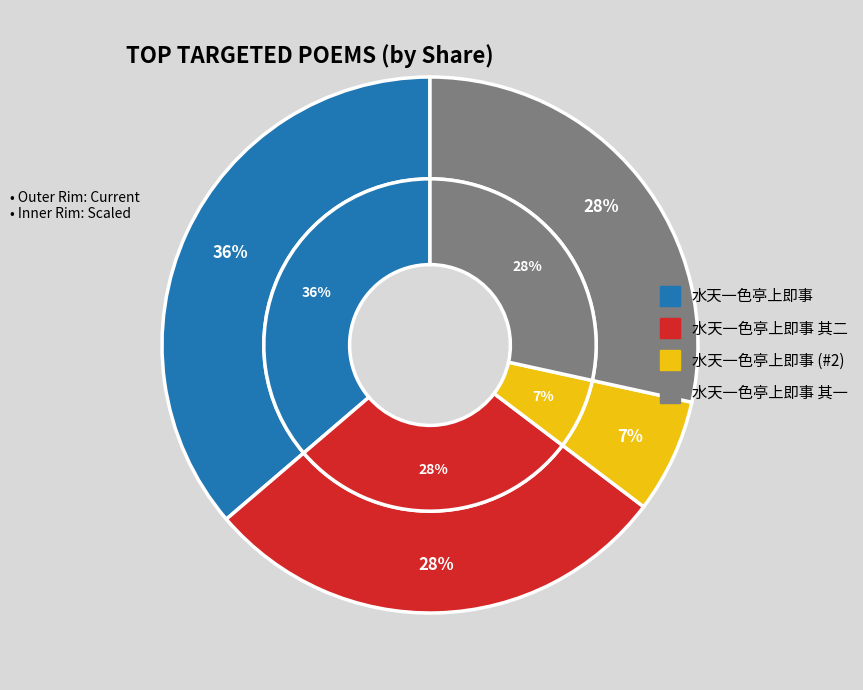

What percentage is the 水天一色亭上即事 slice, to the nearest percent?

36%